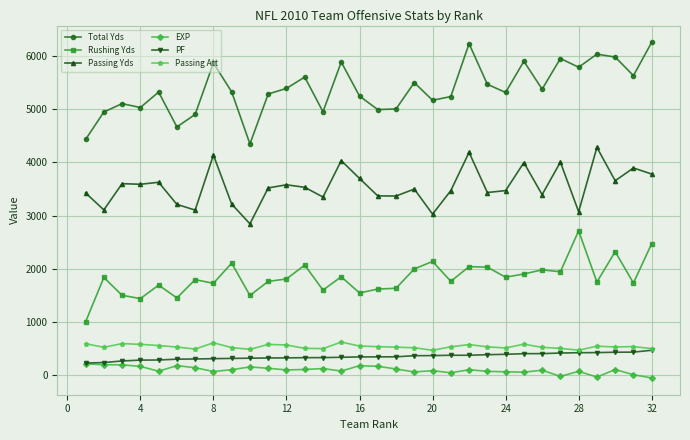

True or false: Passing Yds has more than 0 points higher than both neighbors.

True